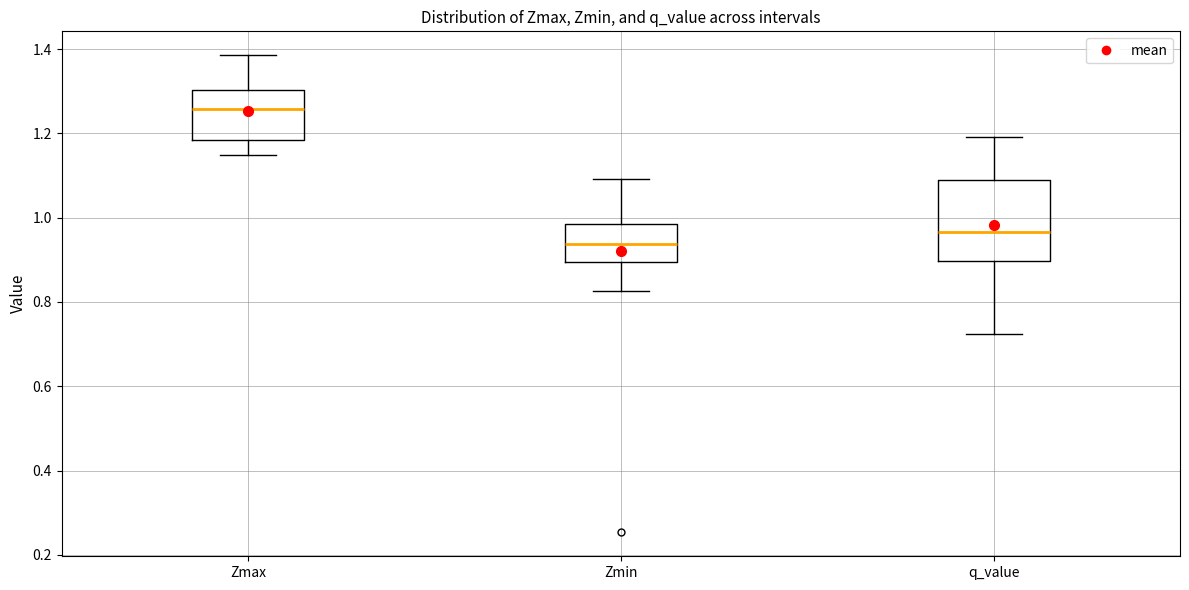

Which box's median line is the highest?

Zmax